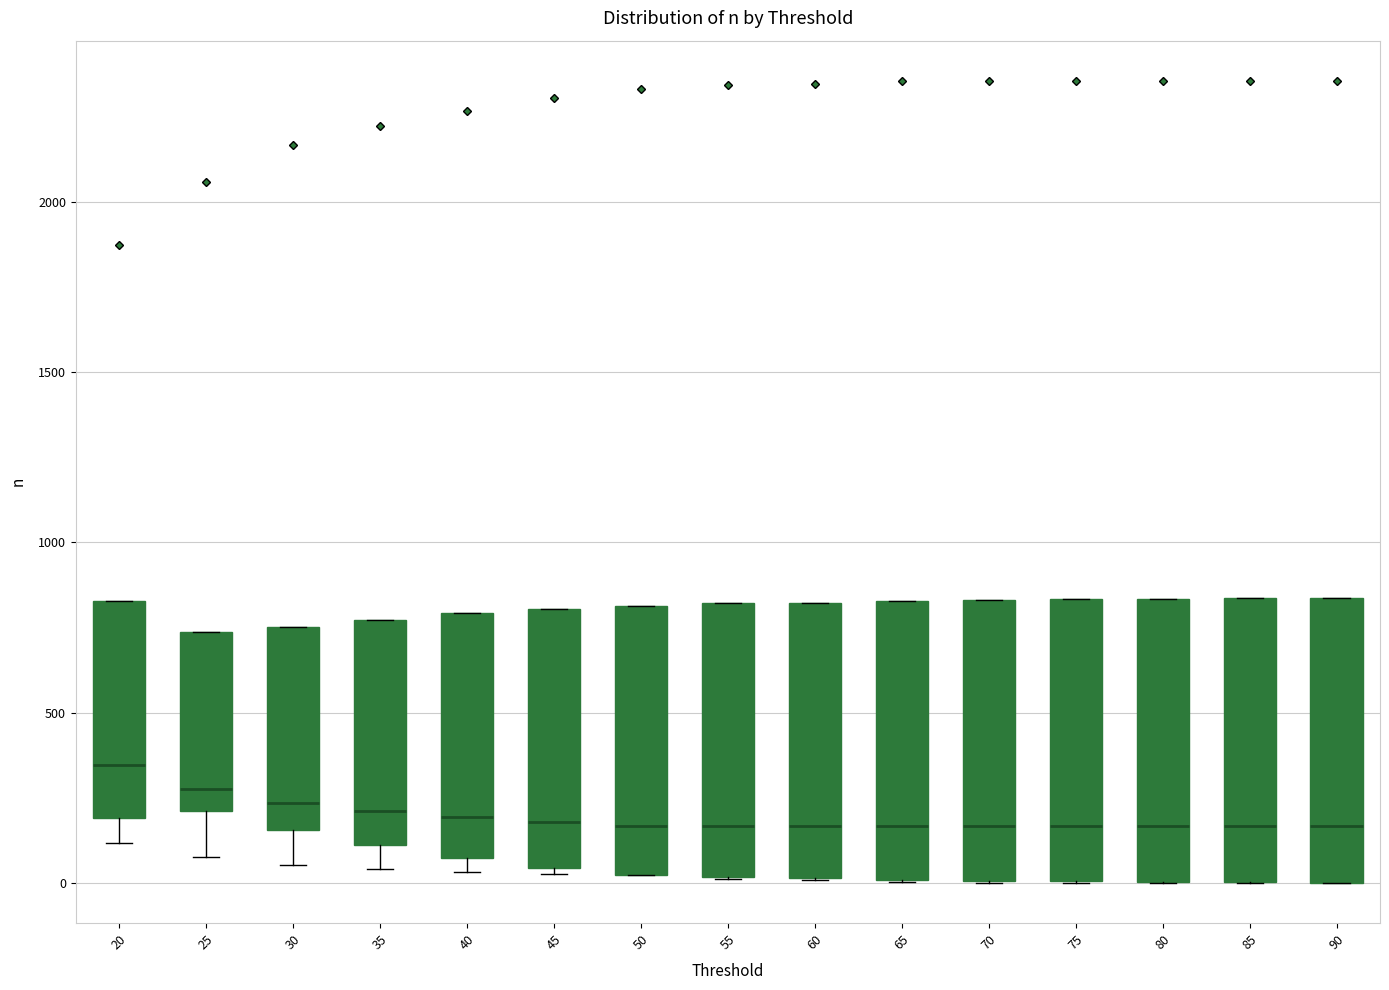

Reading left to right, transcribe this box plot: for each box, give where its median line is, the range the box spans, and where its two whiskers end, as read against the y-axis. The values are not printed on the chart, so give them approximately, as read against the axis.

20: median 350, box 200 to 850, whiskers 100 to 850
25: median 300, box 200 to 750, whiskers 100 to 750
30: median 250, box 150 to 750, whiskers 50 to 750
35: median 200, box 100 to 750, whiskers 50 to 750
40: median 200, box 50 to 800, whiskers 50 (just below the box's lower edge) to 800
45: median 200, box 50 to 800, whiskers 50 (just below the box's lower edge) to 800
50: median 150, box 0 to 800, whiskers 0 to 800
55: median 150, box 0 to 800, whiskers 0 to 800
60: median 150, box 0 to 800, whiskers 0 to 800
65: median 150, box 0 to 850, whiskers 0 to 850
70: median 150, box 0 to 850, whiskers 0 to 850
75: median 150, box 0 to 850, whiskers 0 to 850
80: median 150, box 0 to 850, whiskers 0 to 850
85: median 150, box 0 to 850, whiskers 0 to 850
90: median 150, box 0 to 850, whiskers 0 to 850